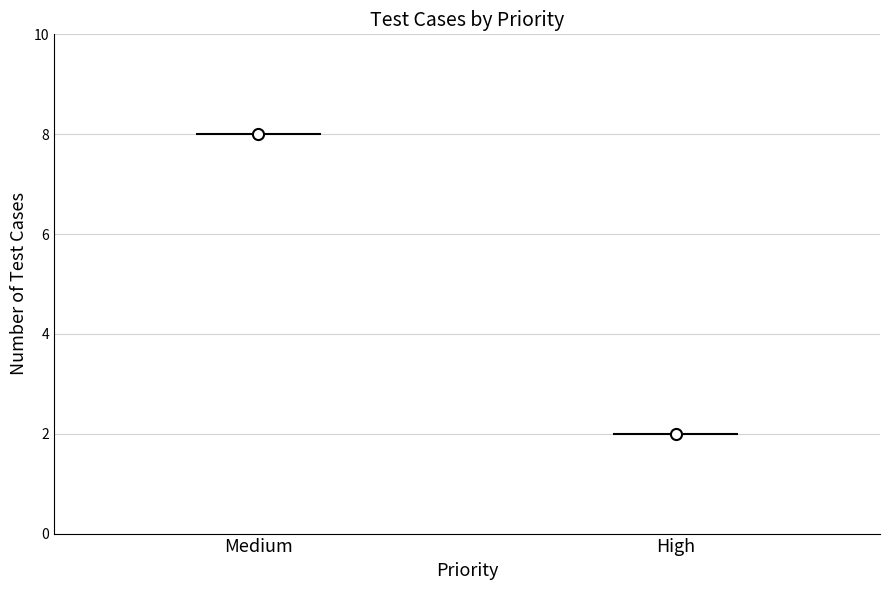

What is the approximate value at Medium?

8